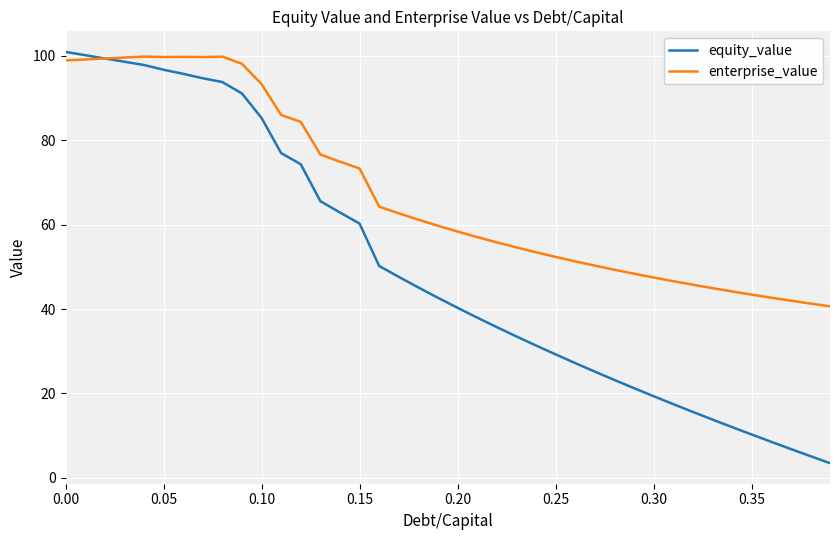

What is the minimum value for equity_value?

3.4